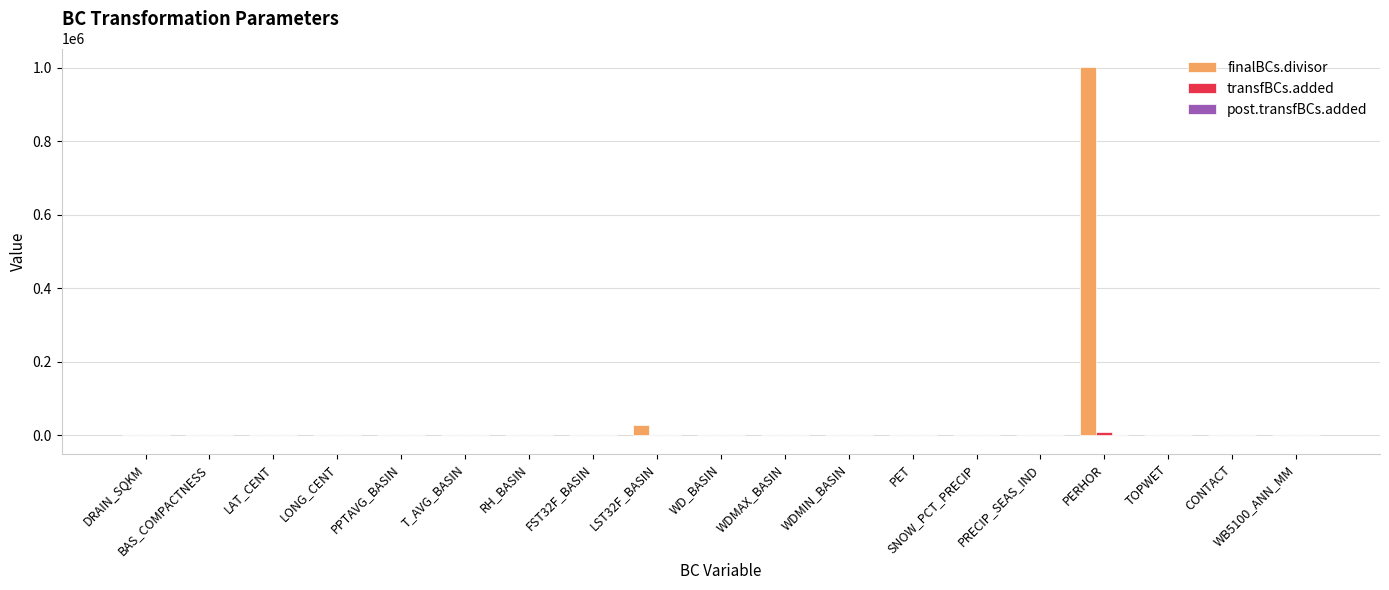

Which series has the largest total across all categories?

finalBCs.divisor